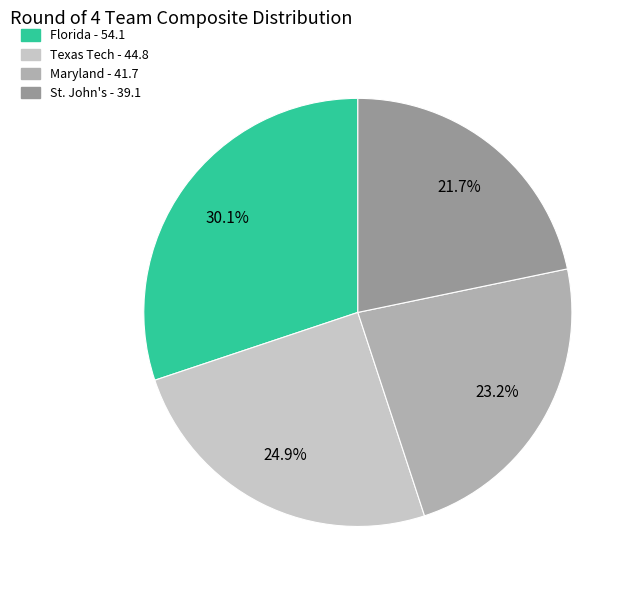

True or false: Maryland accounts for 23% of the total.

True